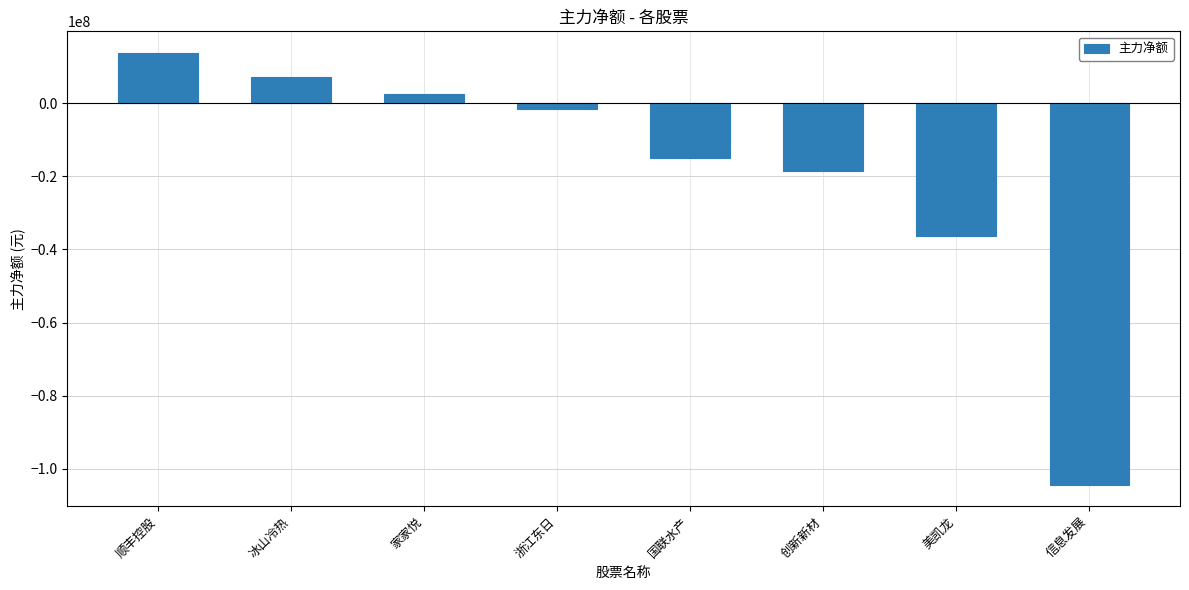

What is the sum of all values?

-152482553